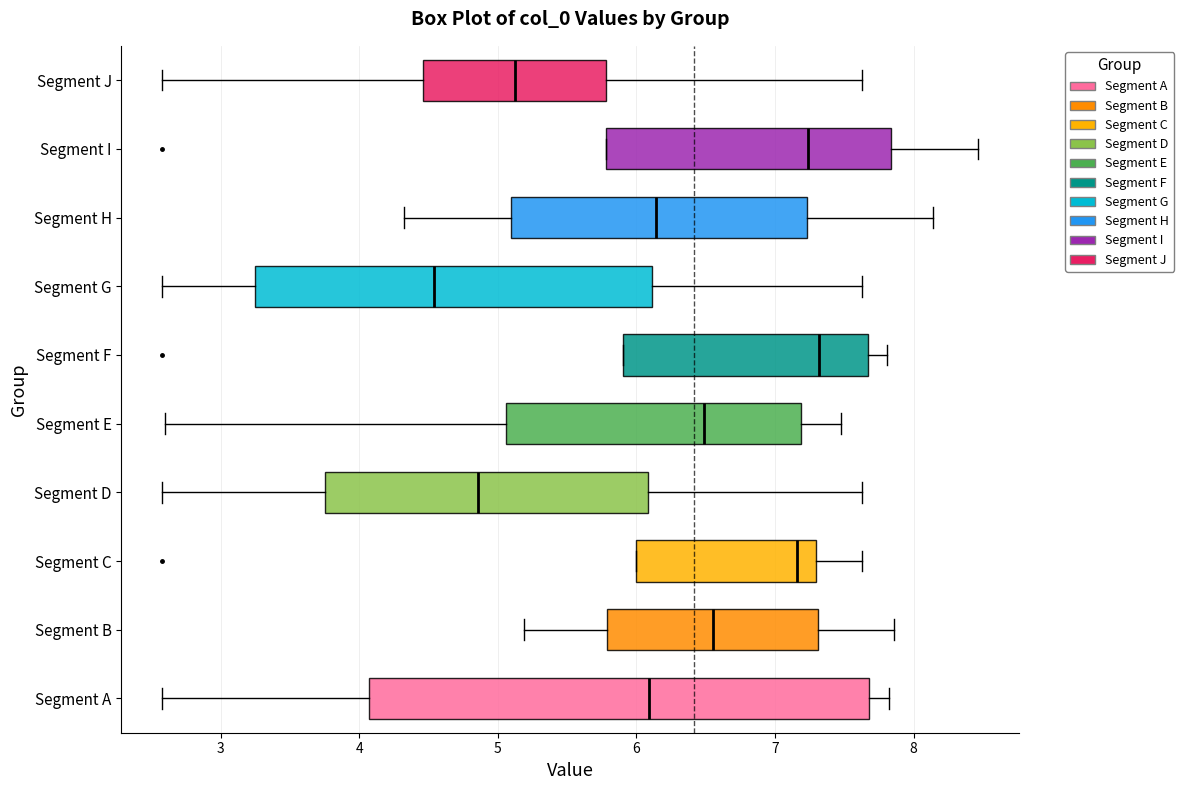

Where does the left whisker of the box for Segment J end on the x-axis? The values are not printed on the chart, so give them approximately, as read against the axis.

2.6